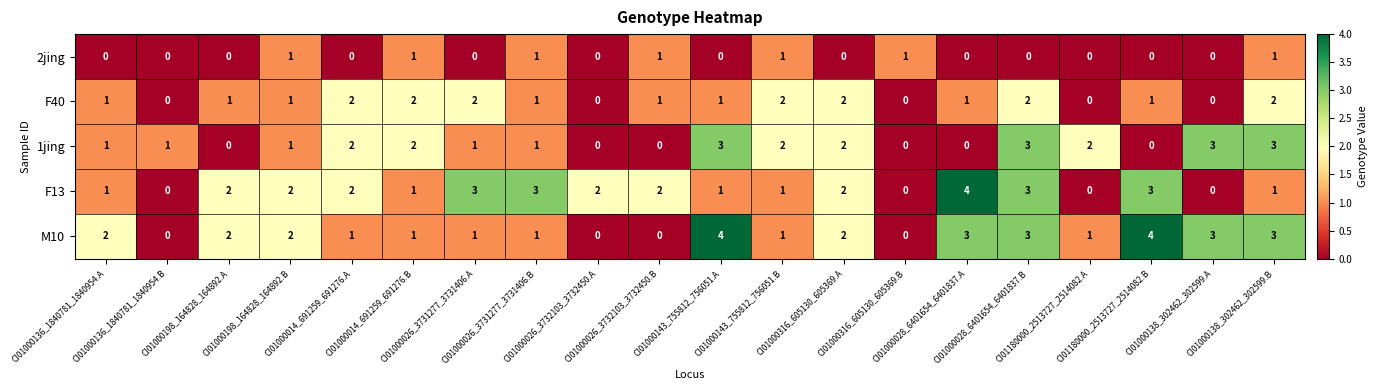

What is the sum of all F40 values?

22